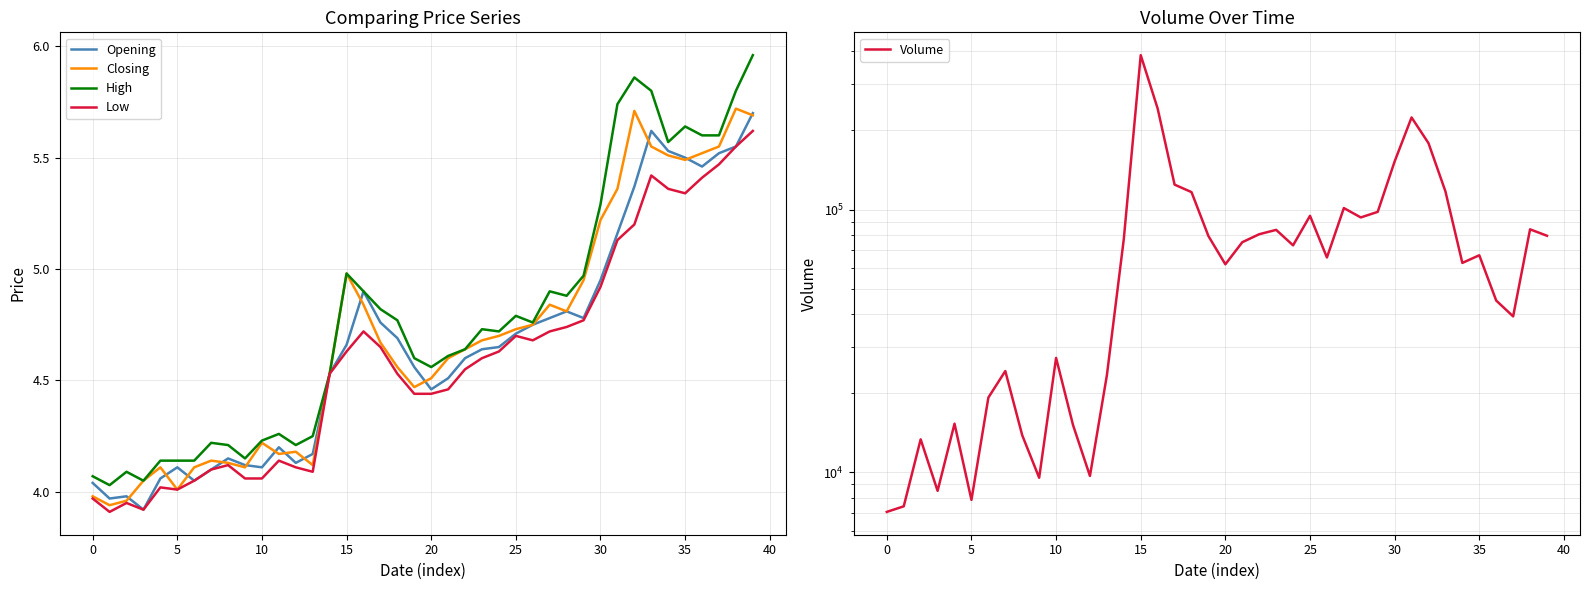

Reading left to right, what are all the values shown in this chart?

Opening: 4.0	4.0	4.0	3.9	4.1	4.1	4.0	4.1	4.2	4.1	4.1	4.2	4.1	4.2	4.5	4.7	4.9	4.8	4.7	4.6	4.5	4.5	4.6	4.6	4.7	4.7	4.8	4.8	4.8	4.8	5.0	5.2	5.4	5.6	5.5	5.5	5.5	5.5	5.5	5.7
Closing: 4.0	3.9	4.0	4.0	4.1	4.0	4.1	4.1	4.1	4.1	4.2	4.2	4.2	4.1	4.5	5.0	4.8	4.7	4.6	4.5	4.5	4.6	4.6	4.7	4.7	4.7	4.8	4.8	4.8	5.0	5.2	5.4	5.7	5.5	5.5	5.5	5.5	5.5	5.7	5.7
High: 4.1	4.0	4.1	4.0	4.1	4.1	4.1	4.2	4.2	4.2	4.2	4.3	4.2	4.2	4.5	5.0	4.9	4.8	4.8	4.6	4.6	4.6	4.6	4.7	4.7	4.8	4.8	4.9	4.9	5.0	5.3	5.7	5.9	5.8	5.6	5.6	5.6	5.6	5.8	6.0
Low: 4.0	3.9	4.0	3.9	4.0	4.0	4.0	4.1	4.1	4.1	4.1	4.1	4.1	4.1	4.5	4.6	4.7	4.7	4.5	4.4	4.4	4.5	4.5	4.6	4.6	4.7	4.7	4.7	4.7	4.8	4.9	5.1	5.2	5.4	5.4	5.3	5.4	5.5	5.5	5.6
Volume: 7066.0	7419.0	13346.0	8496.0	15306.0	7849.0	19248.0	24284.0	13830.0	9532.0	27248.0	15131.0	9683.0	23382.0	77202.0	387055.0	242483.0	124450.0	116524.0	79261.0	61905.0	75122.0	80568.0	83698.0	73101.0	94665.0	65705.0	101341.0	93335.0	98009.0	152465.0	224222.0	178971.0	117303.0	62650.0	67002.0	45046.0	39210.0	84096.0	79494.0